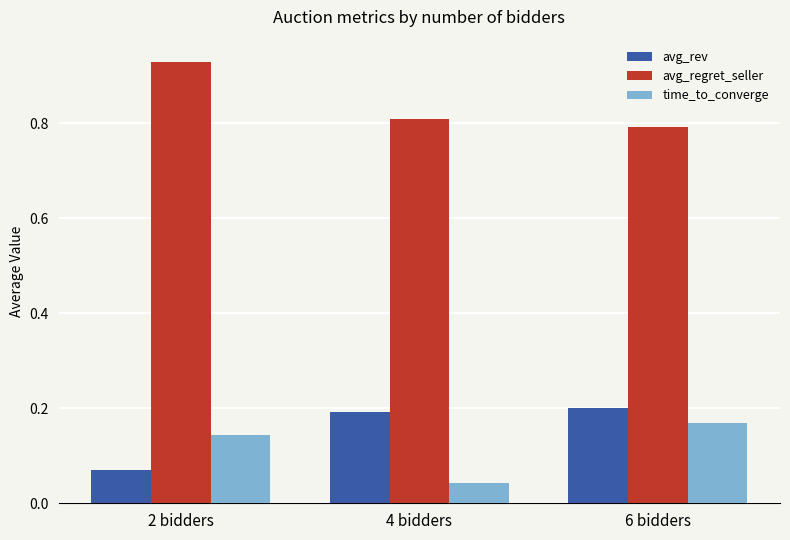

Where is avg_regret_seller nearest to the value 0?

6 bidders